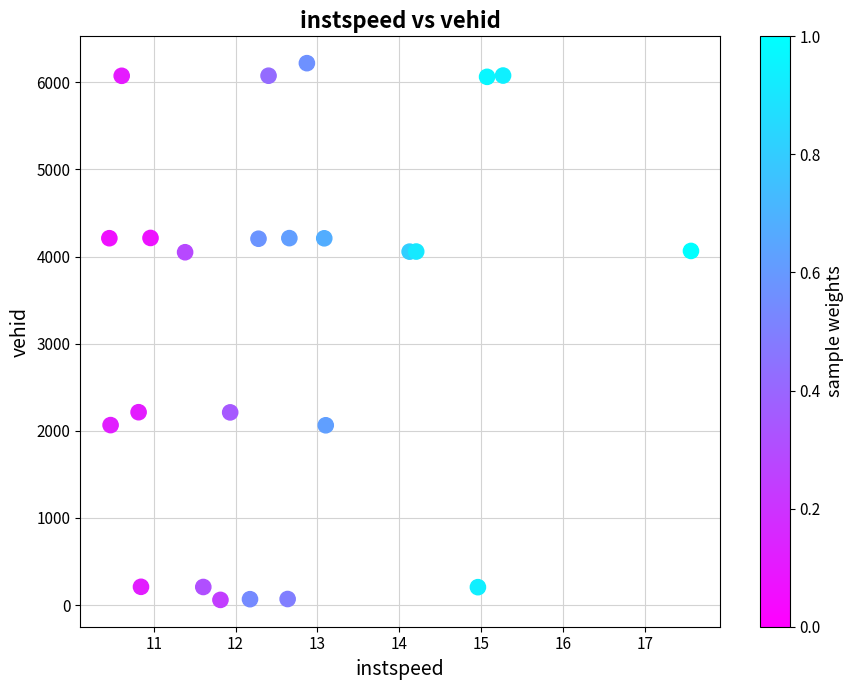

What is the range of Y values (max minus min)?

6160